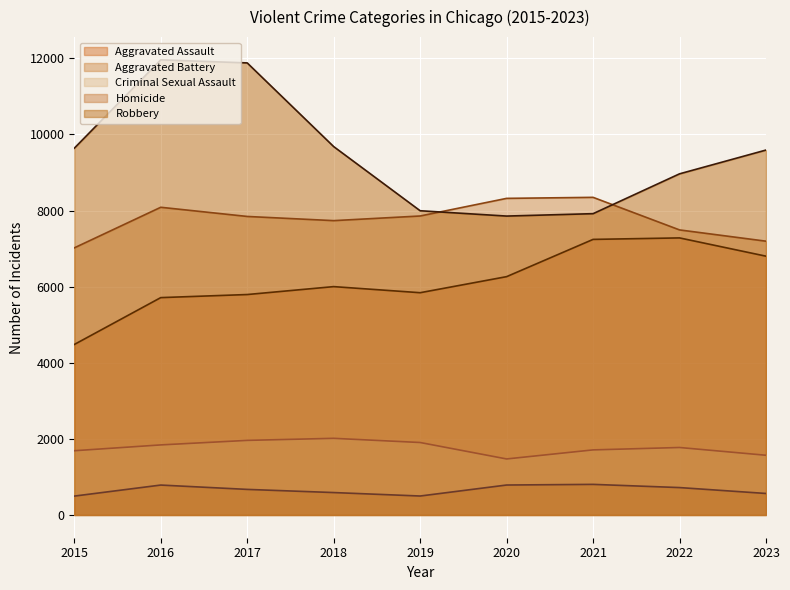

How many data points in Aggravated Battery are above 7845?

4